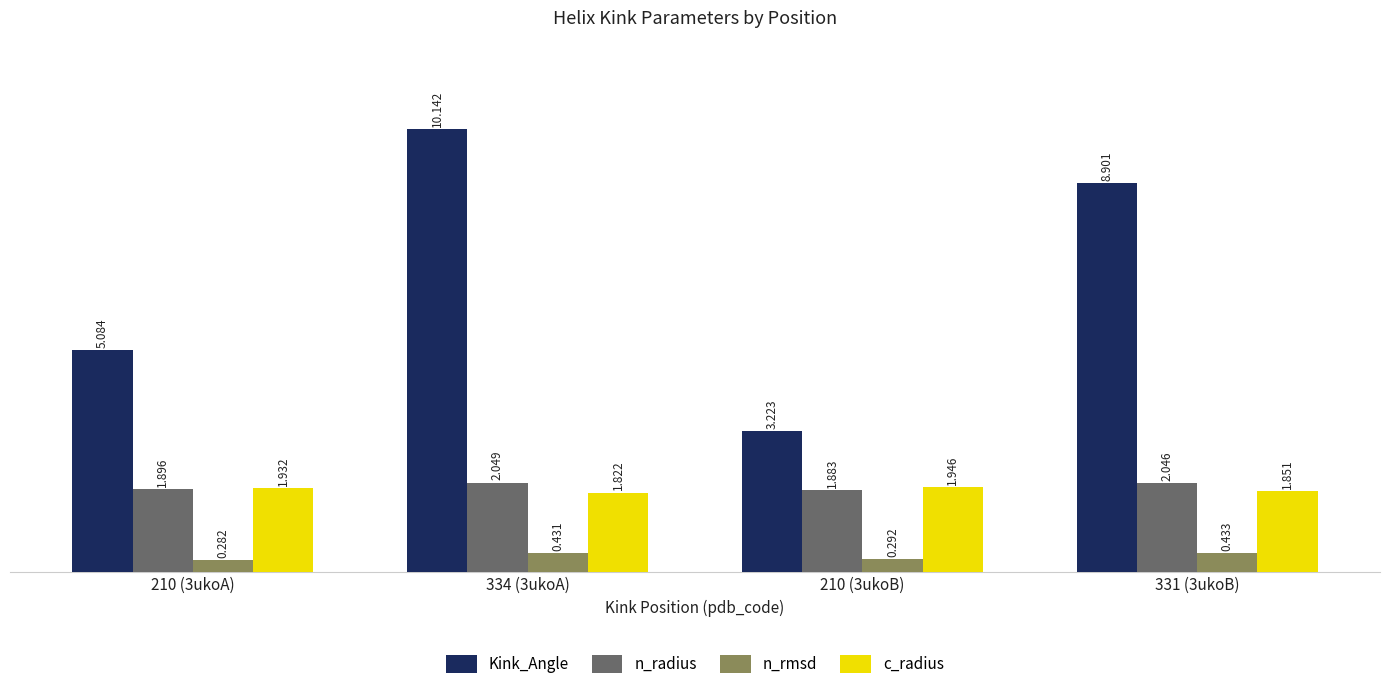

At which category is the sum across all series the highest?

334 (3ukoA)